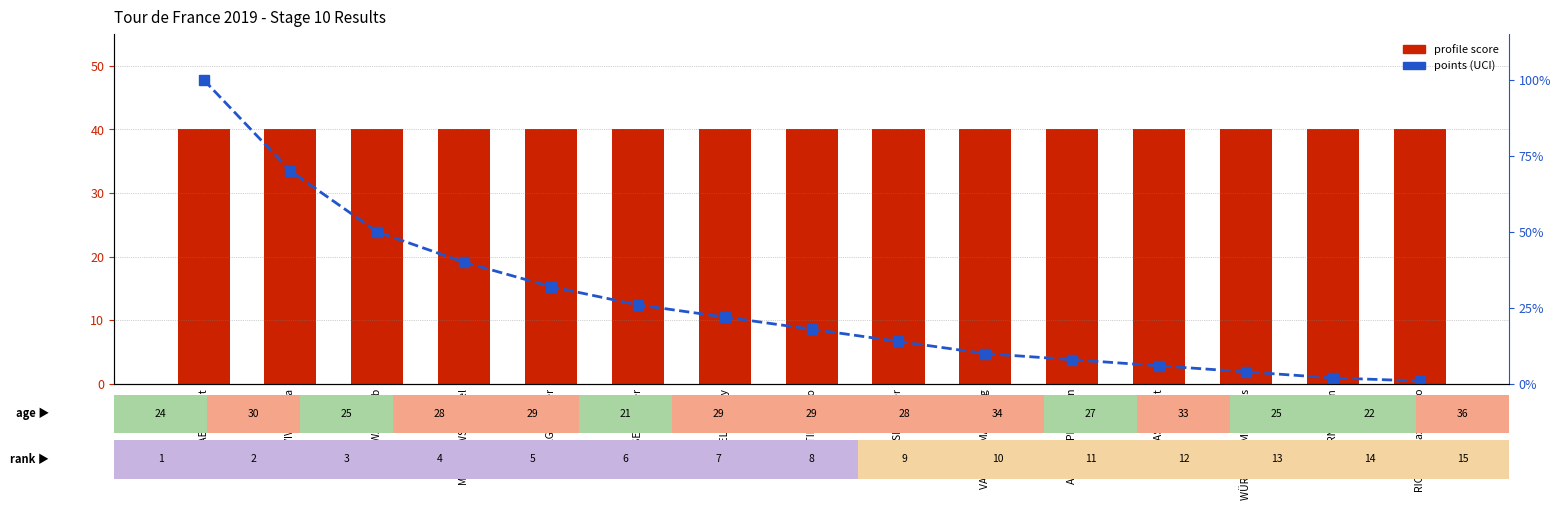

What is the difference between the second highest and second lowest values in the points (UCI) series?

68